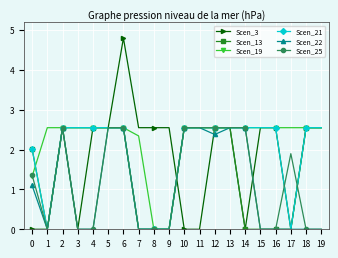

What is the maximum value shown in the chart?

4.8